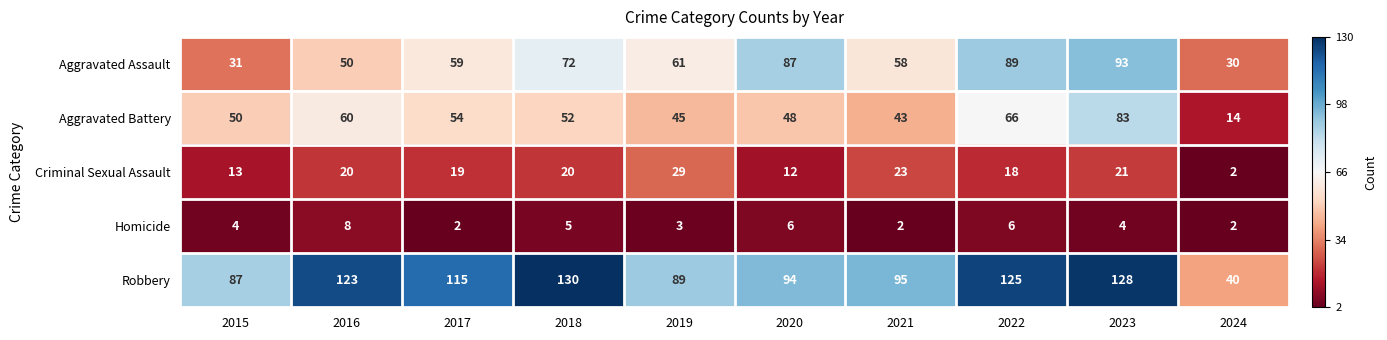

Which series changed the most between 2016 and 2022?

Aggravated Assault